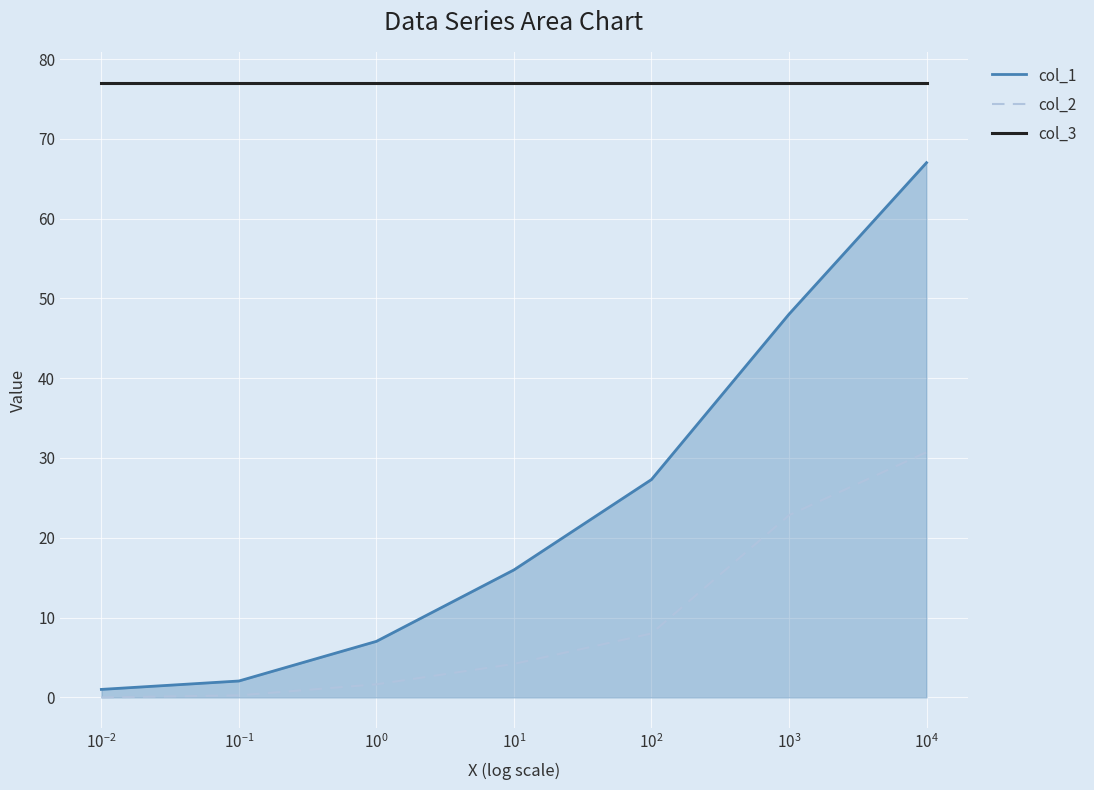

Which series has the largest range (max minus min)?

col_1